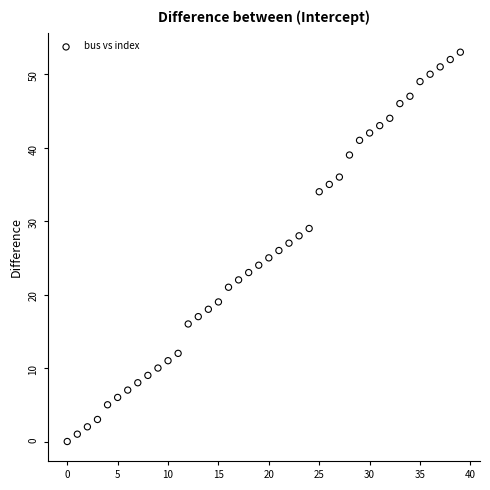

What is the range of Y values (max minus min)?

53